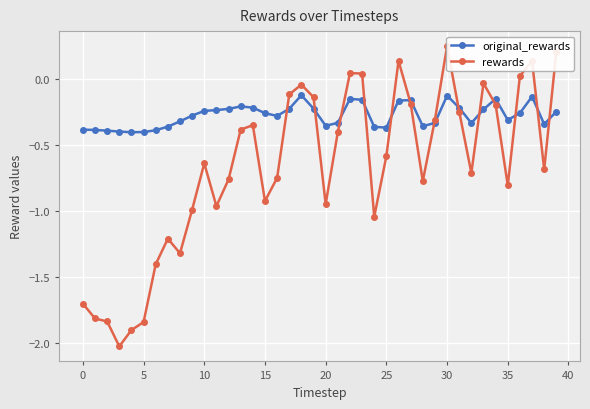

True or false: original_rewards has more than 0 points higher than both neighbors.

True